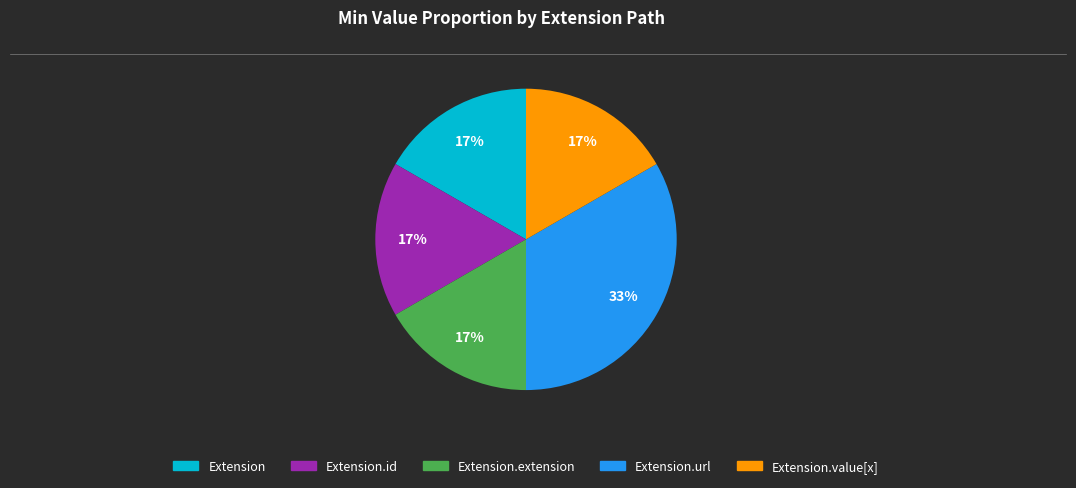

To the nearest percent, what is the average slice percentage?

20%